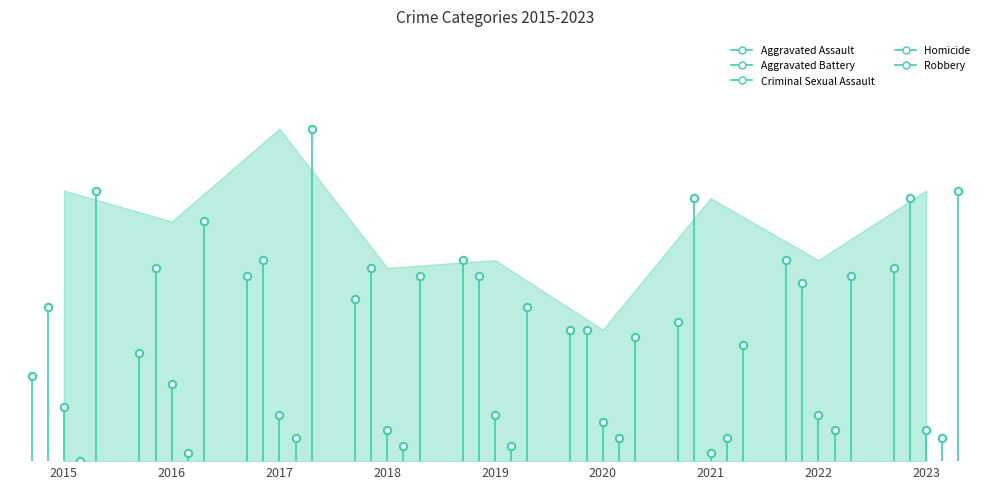

At how many categories does at least one series exceed 15?

9